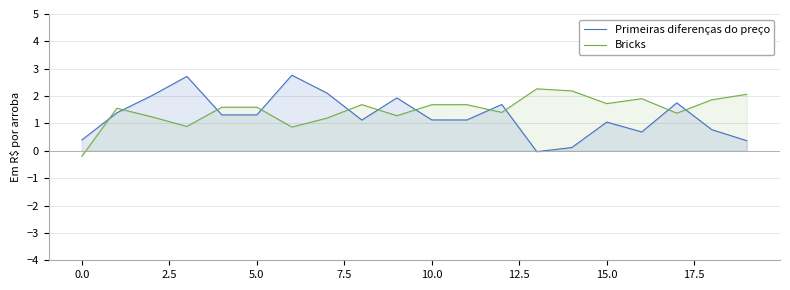

What is the difference between the maximum and minimum values in the Bricks series?

2.5